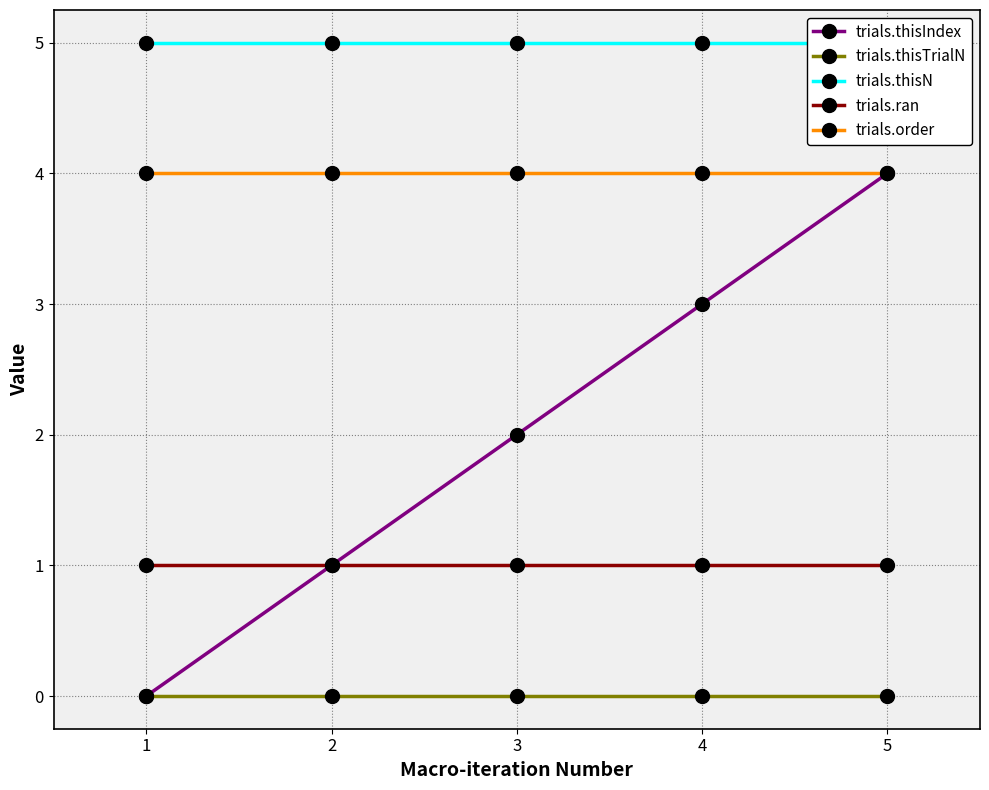

How many lines are shown in the chart?

5